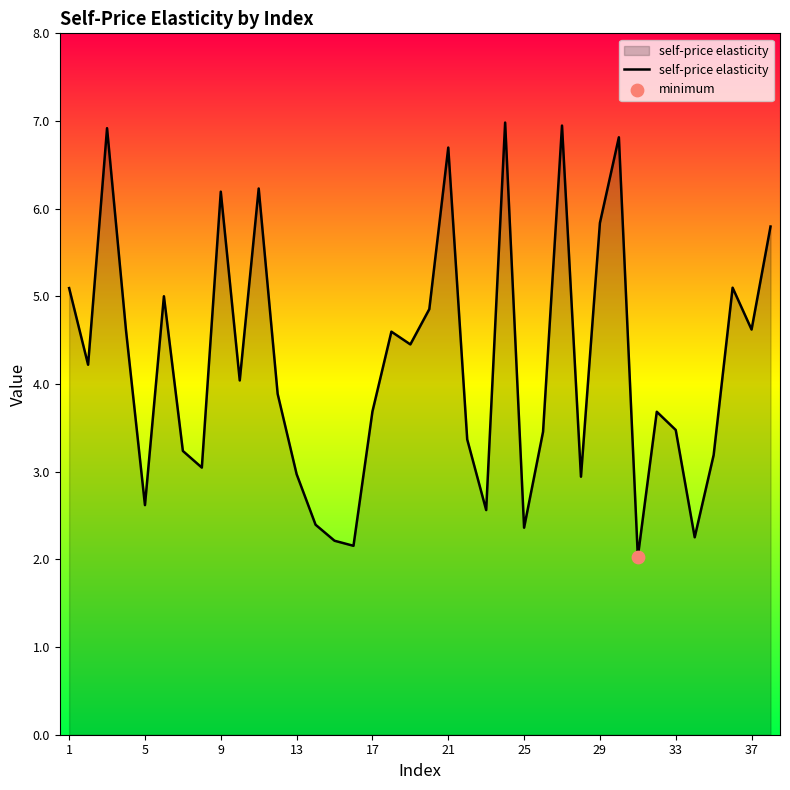

What is the greatest value displayed?

7.0